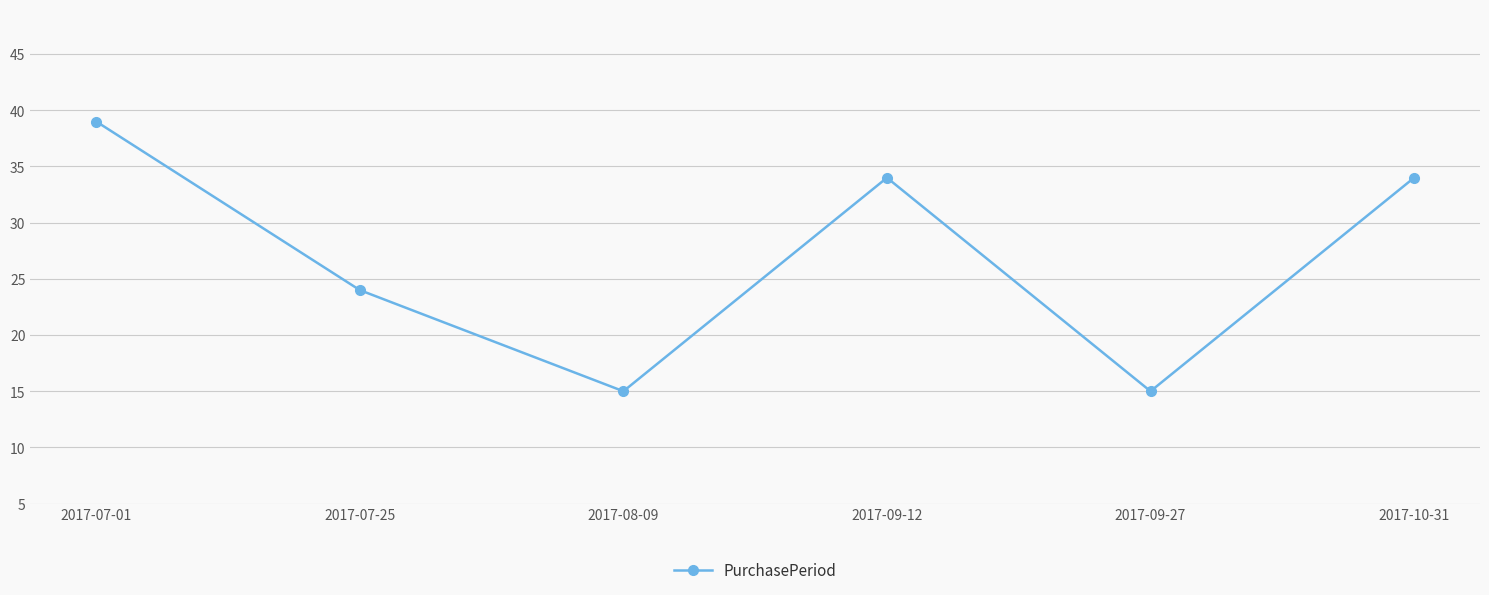

What is the sum of the values at 2017-10-31 and 2017-08-09?

49